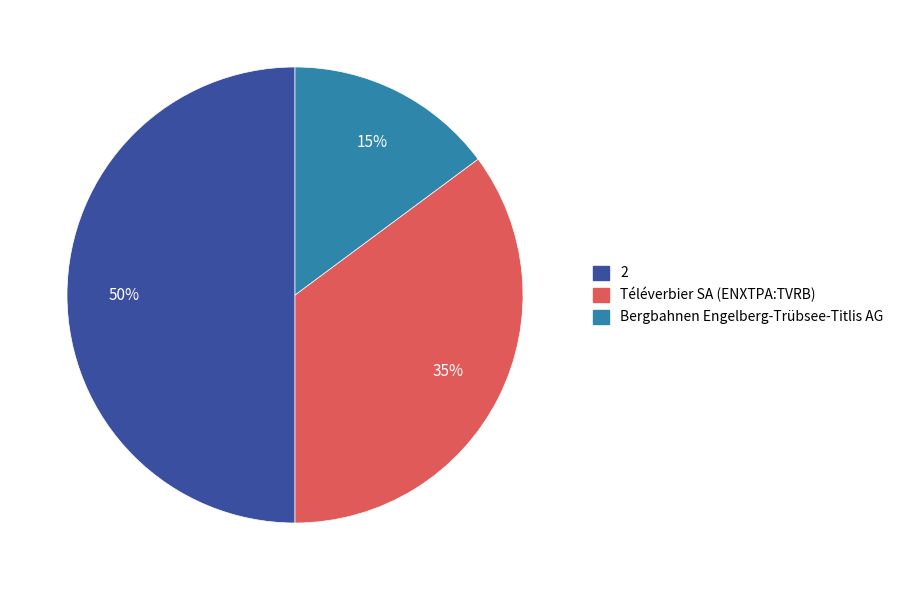

Rank the categories by value from highest to lowest.

2, Téléverbier SA (ENXTPA:TVRB), Bergbahnen Engelberg-Trübsee-Titlis AG